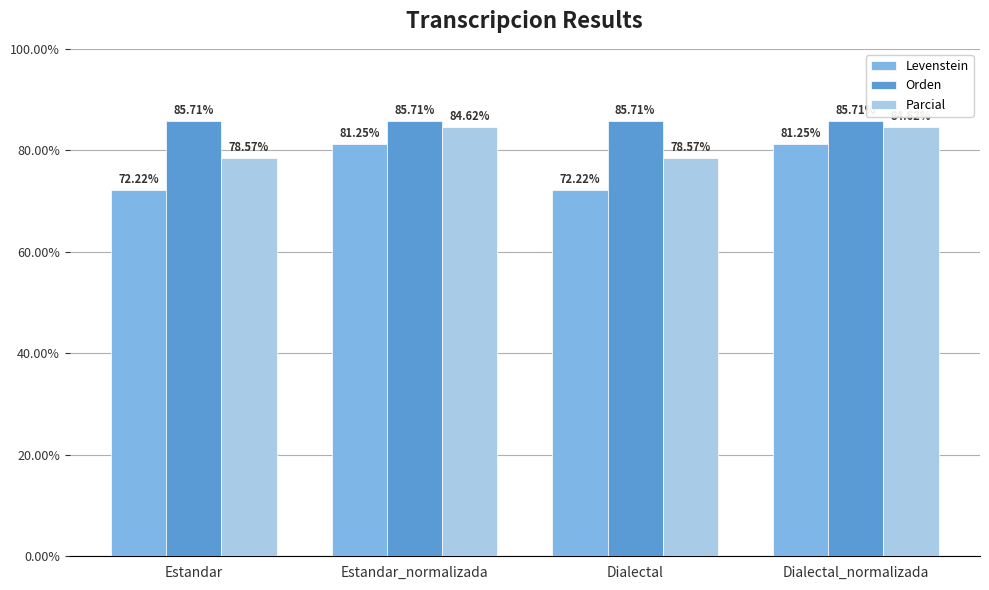

How many data points does each series have?

4